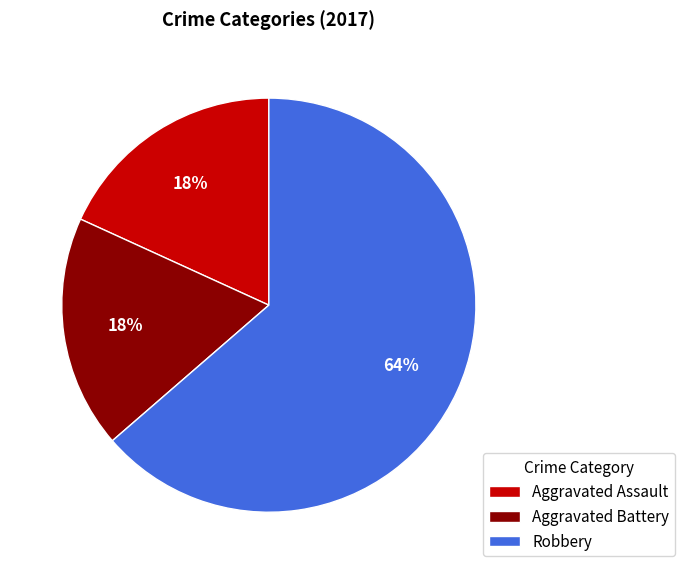

Does any single category account for the majority?

Yes